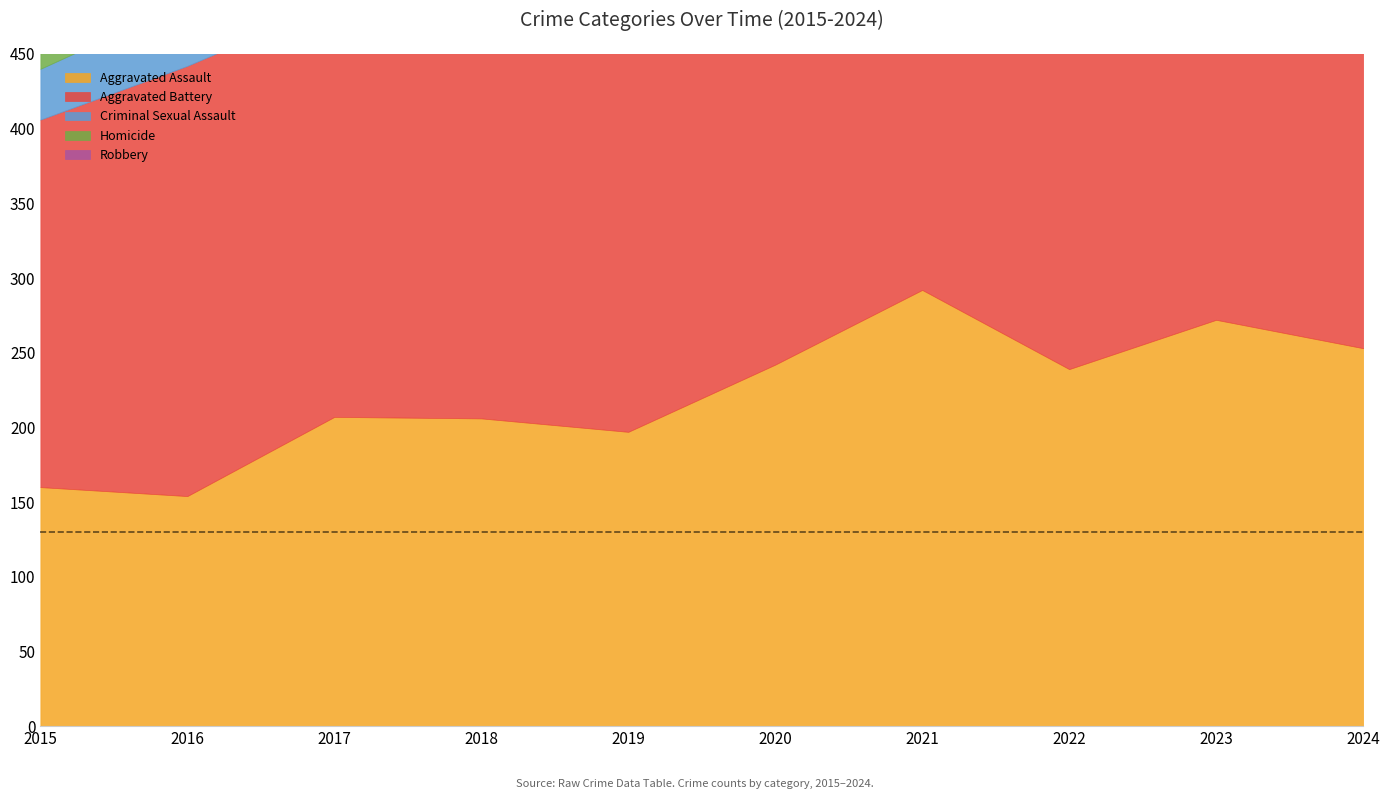

What is the difference between the Criminal Sexual Assault values at 2016 and 2024?

4